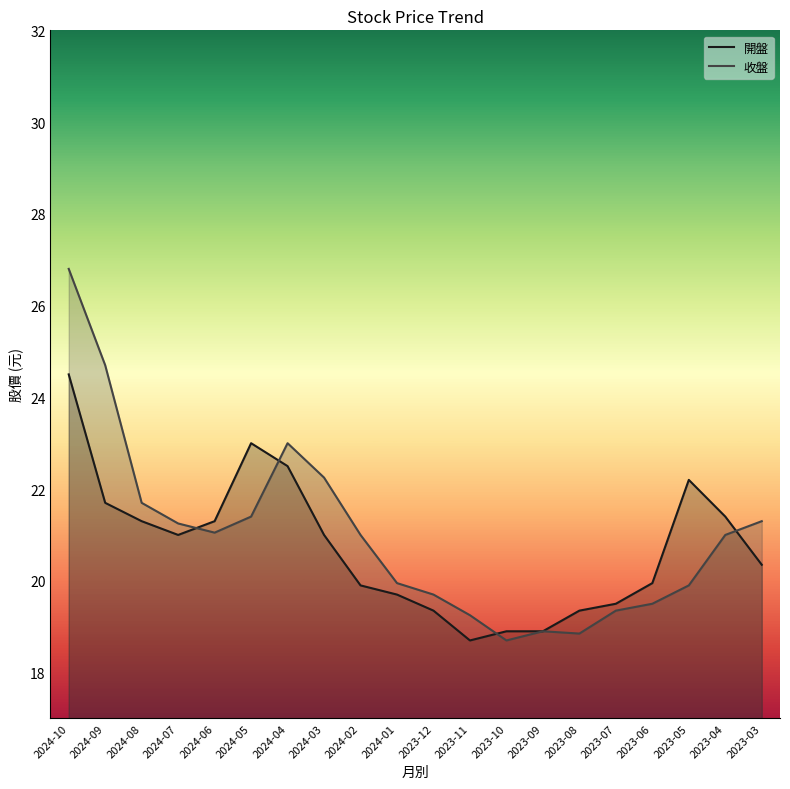

What is the difference between the second highest and minimum values in the 收盤 series?

6.0